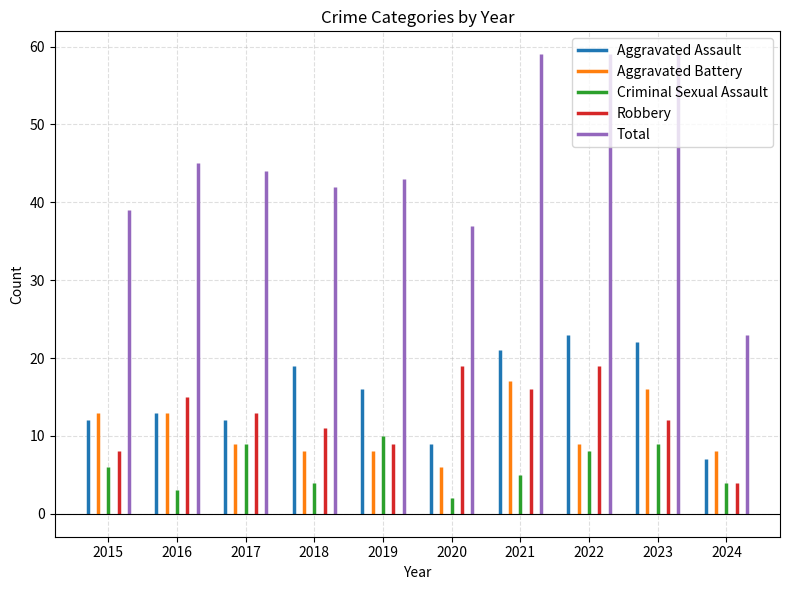

Rank the series by their maximum value, from highest to lowest.

Total, Aggravated Assault, Robbery, Aggravated Battery, Criminal Sexual Assault